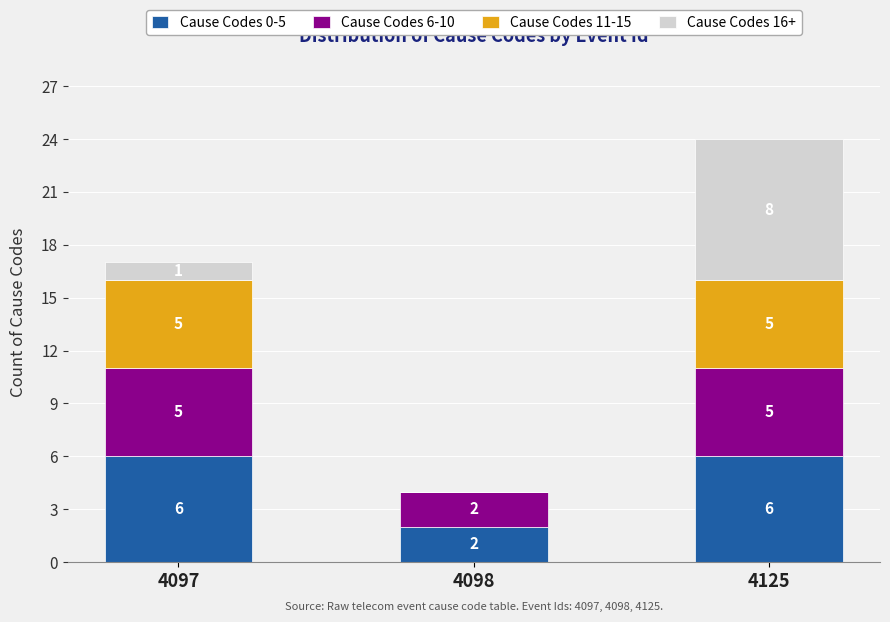

True or false: Cause Codes 0-5 has a value of 8 at 4125.

False